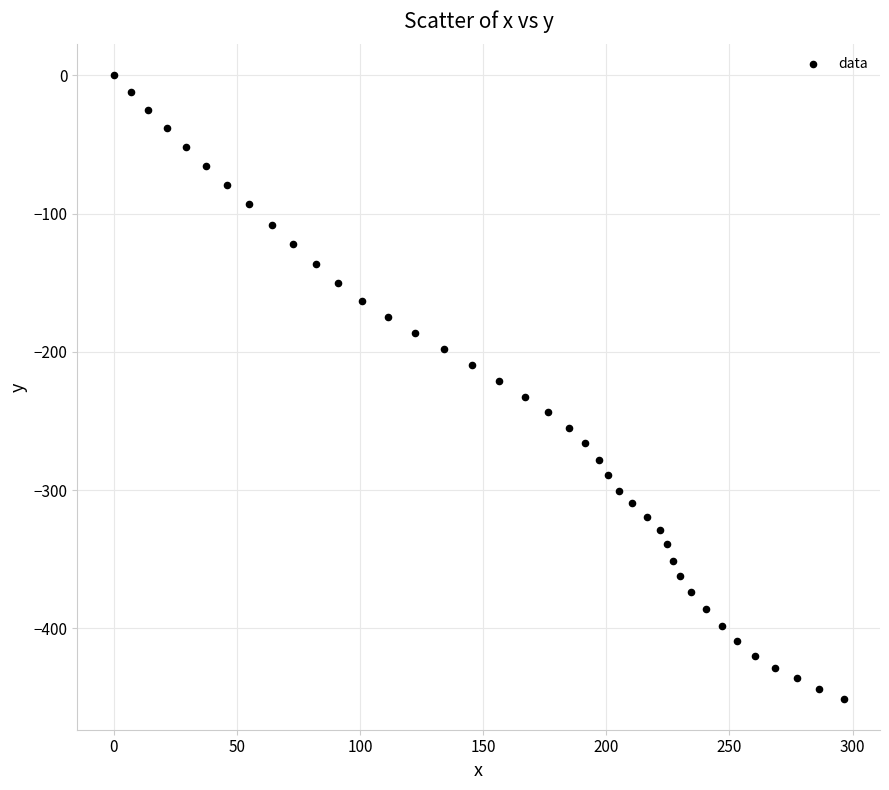

What is the range of Y values (max minus min)?

450.9